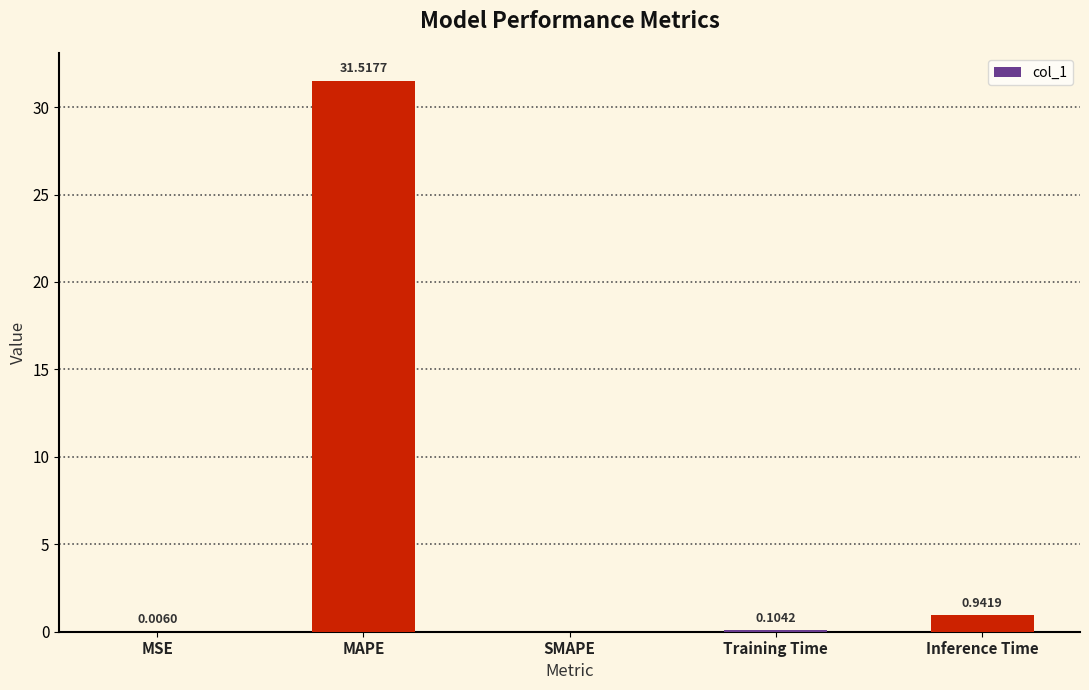

At which label is the value closest to 15?

Inference Time